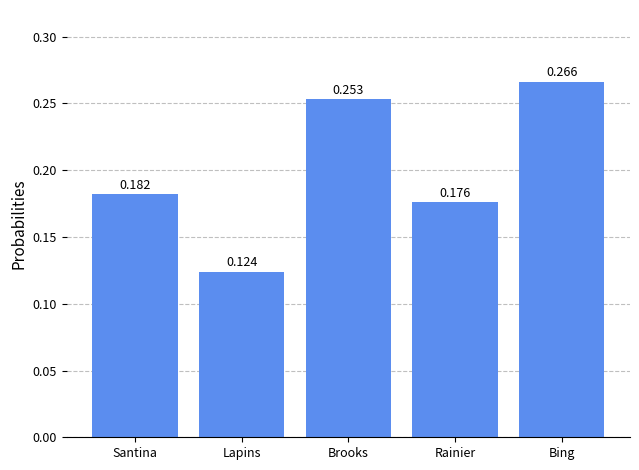

List the labels in order of value, smallest first.

Lapins, Rainier, Santina, Brooks, Bing